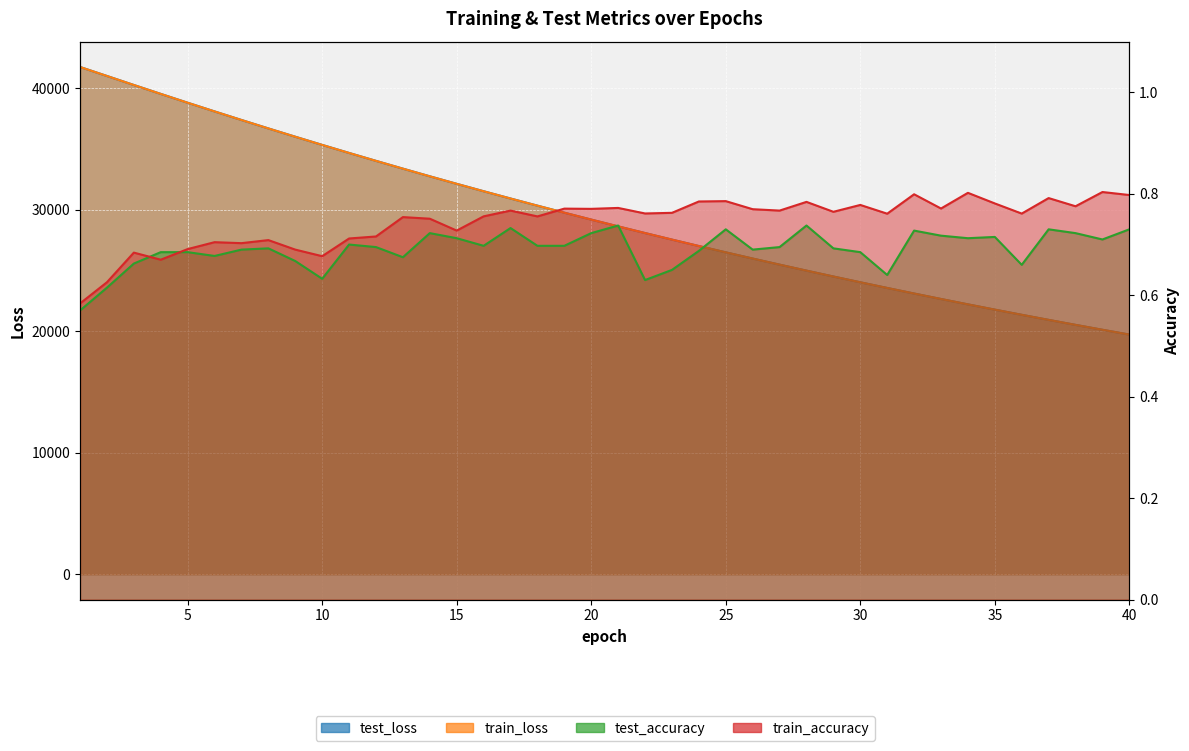

True or false: test_accuracy and test_loss cross at least once.

False